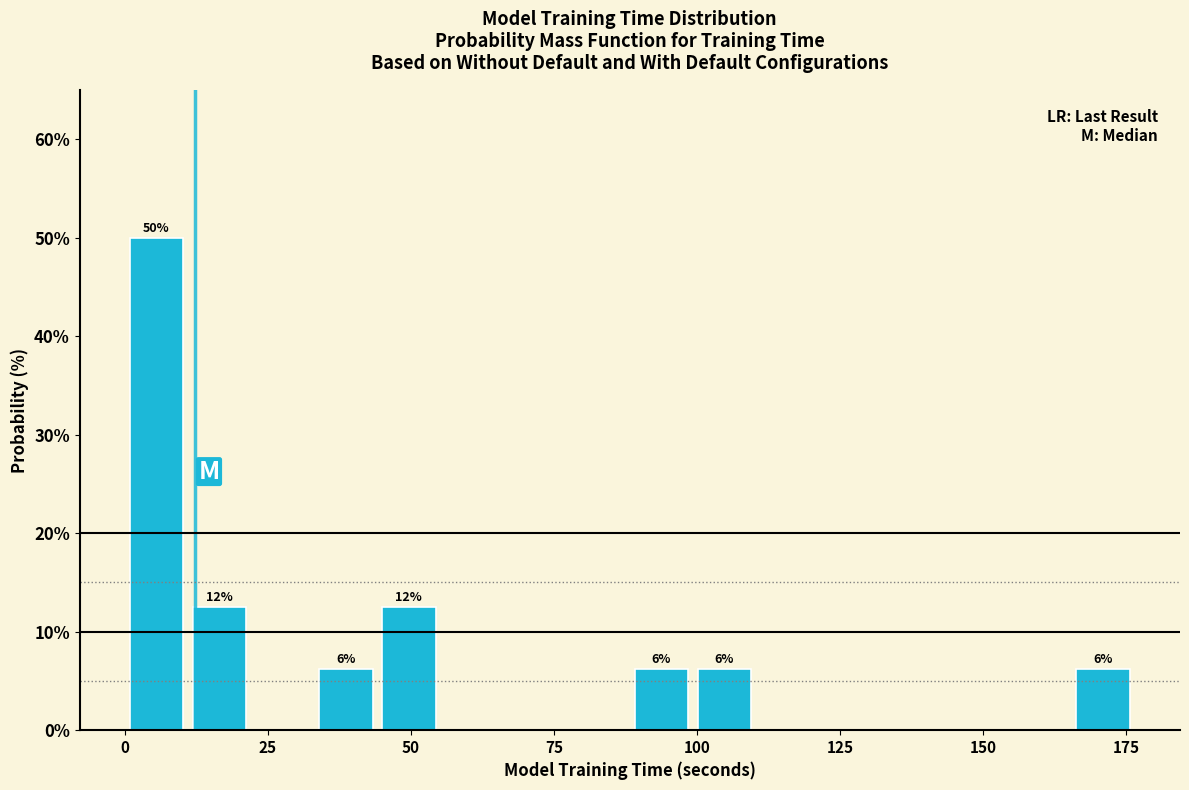

Read against the x-axis, roughly where is the centre of the tallest bar?

5